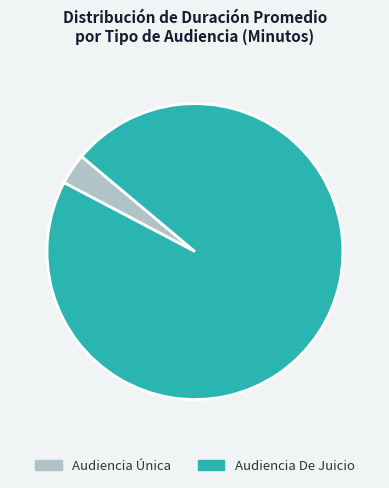

The Audiencia Única slice represents 14% of the pie. True or false?

False